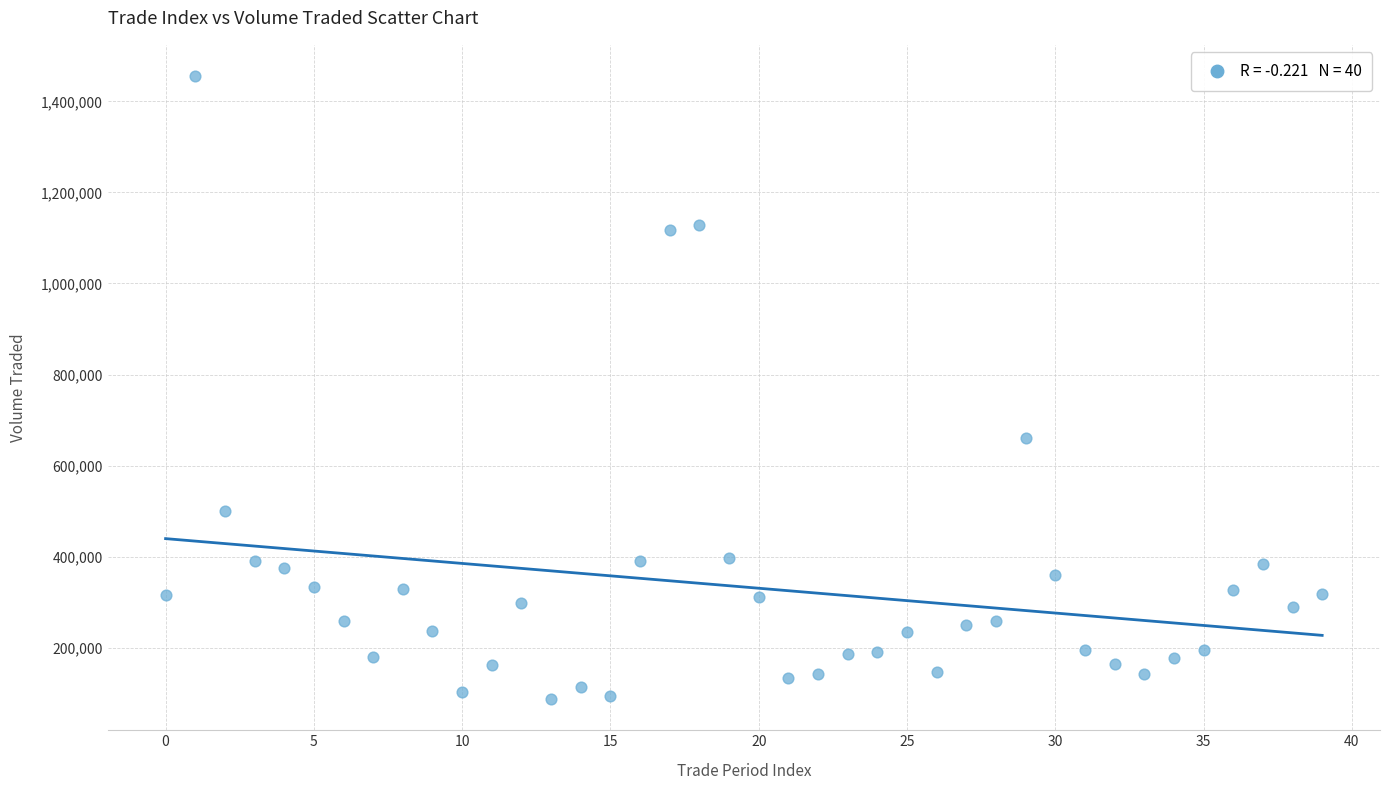

What Y value in the scatter plot is closest to 771358?

660010